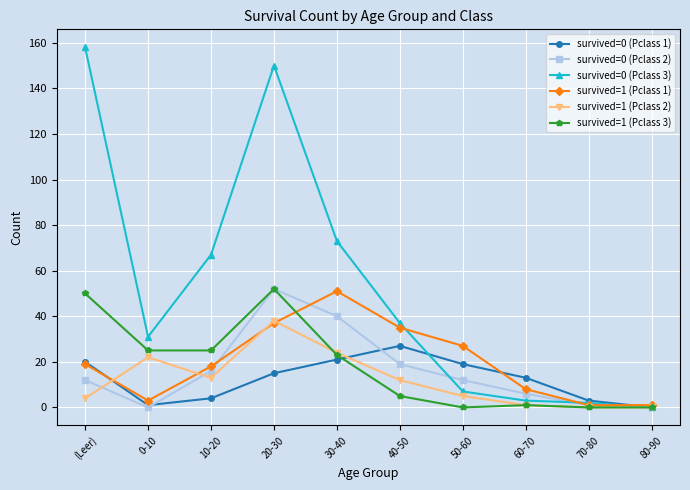

What is the value of the survived=1 (Pclass 2) point at the 8th from the left?

1